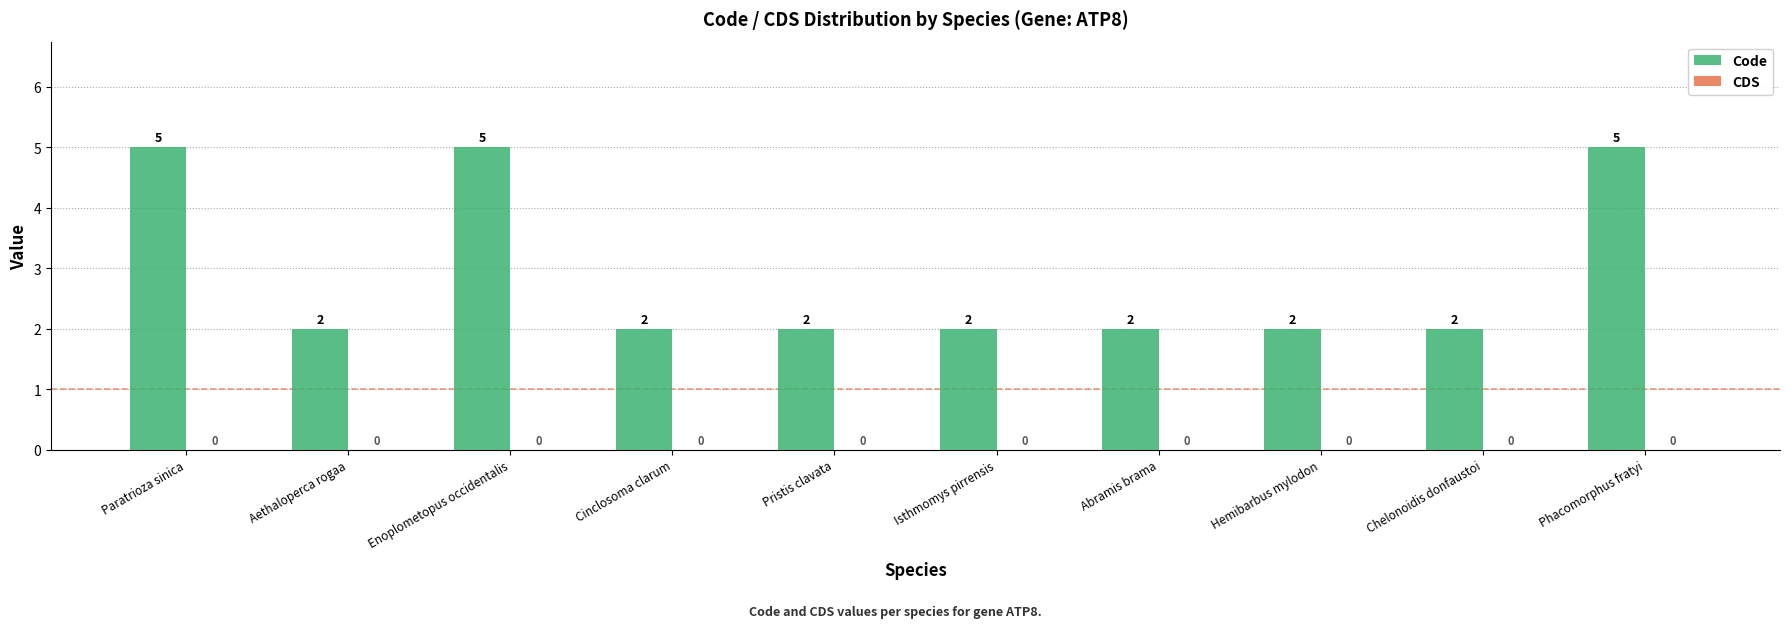

True or false: the data shows 7 at Paratrioza sinica.

False